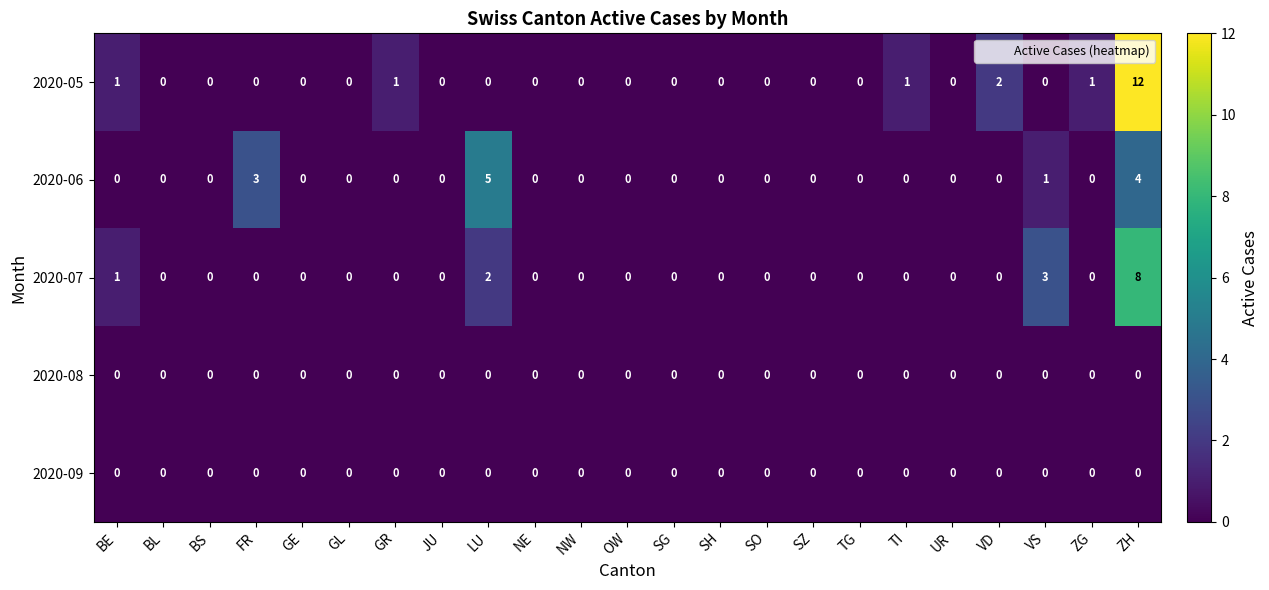

What is the sum of all 2020-06 values?

13